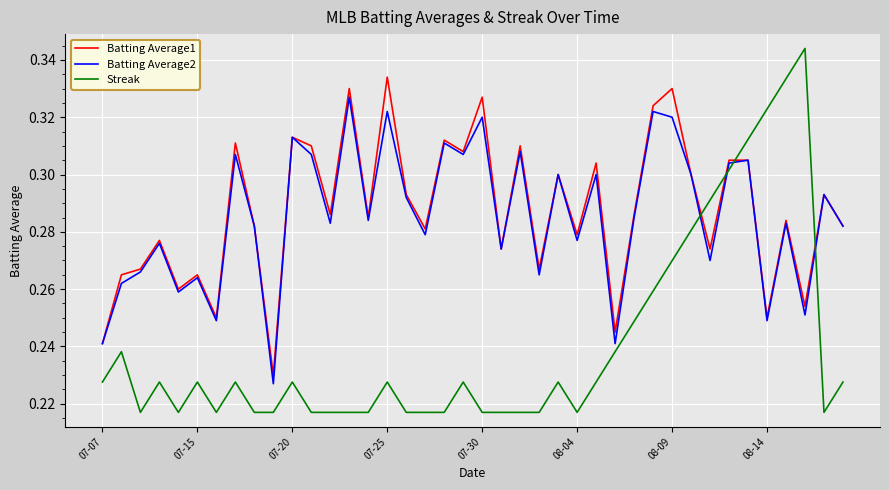

Rank the series by their maximum value, from lowest to highest.

Batting Average2, Batting Average1, Streak